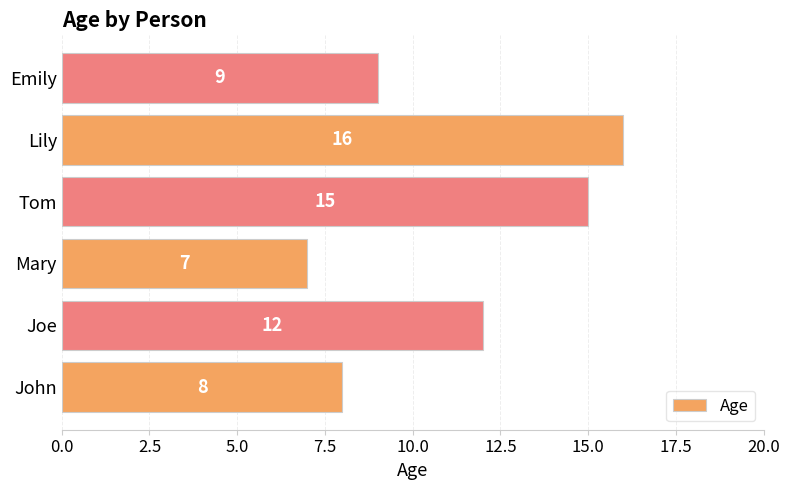

List the labels in order of value, smallest first.

Mary, John, Emily, Joe, Tom, Lily